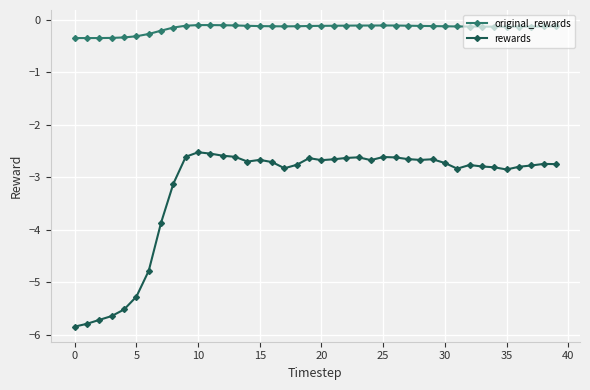

True or false: rewards and original_rewards cross at least once.

False